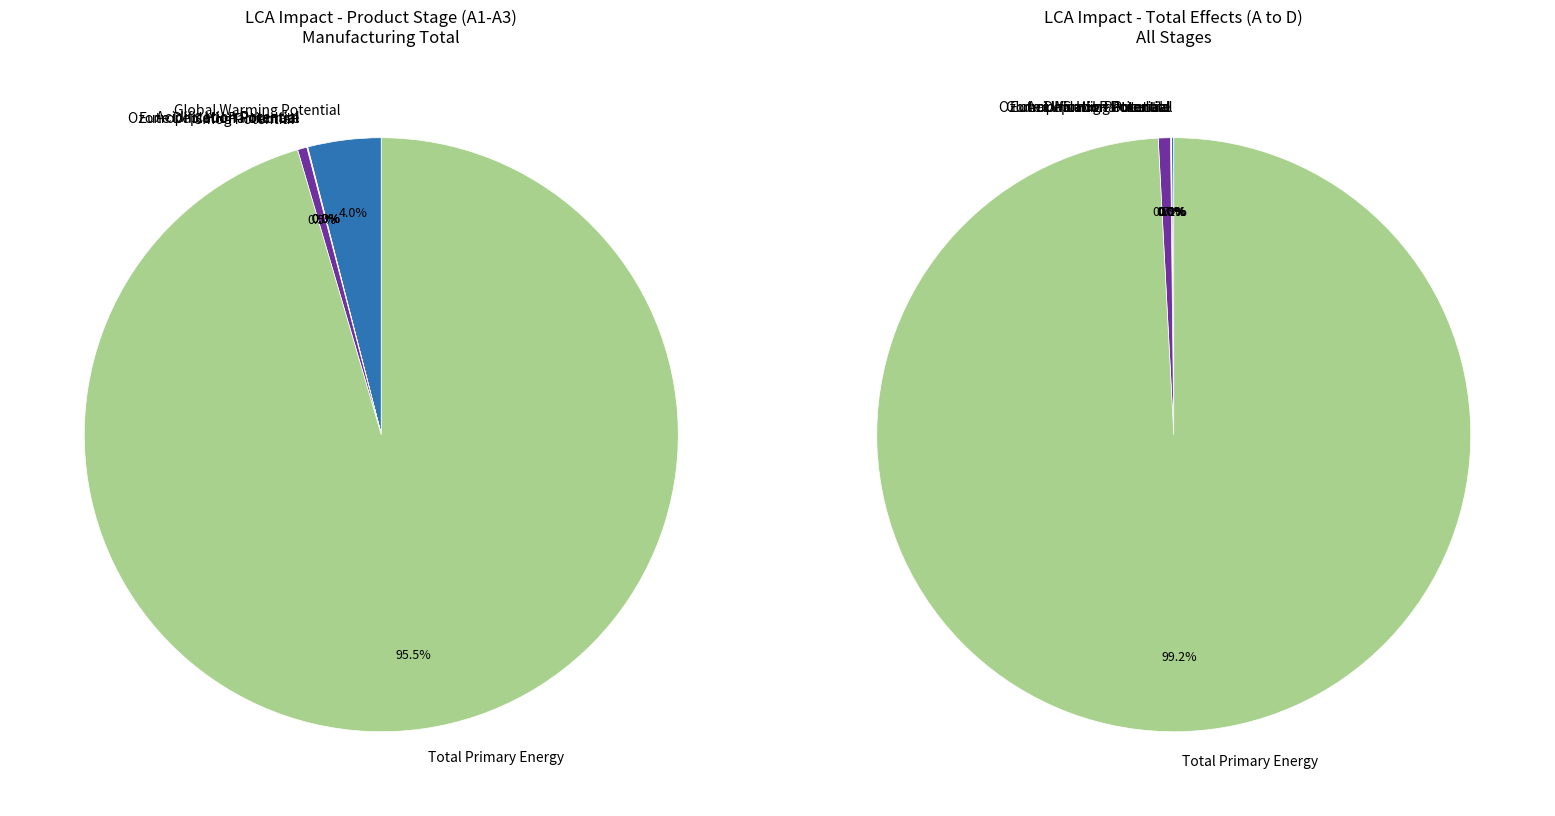

How many segments does this pie chart have?

7